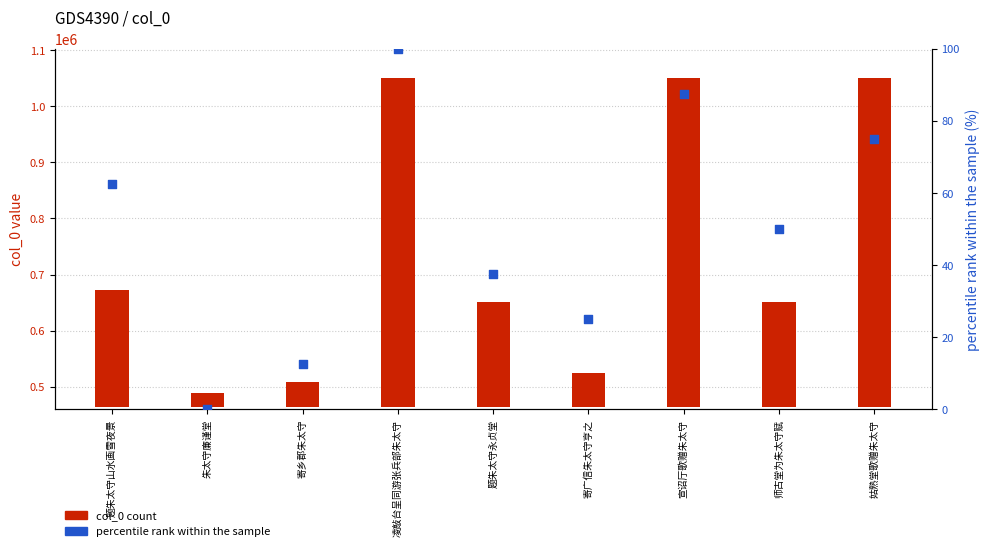

Which has a higher value, 朱太守廉谨堂 or 宣诏厅歌赠朱太守?

宣诏厅歌赠朱太守